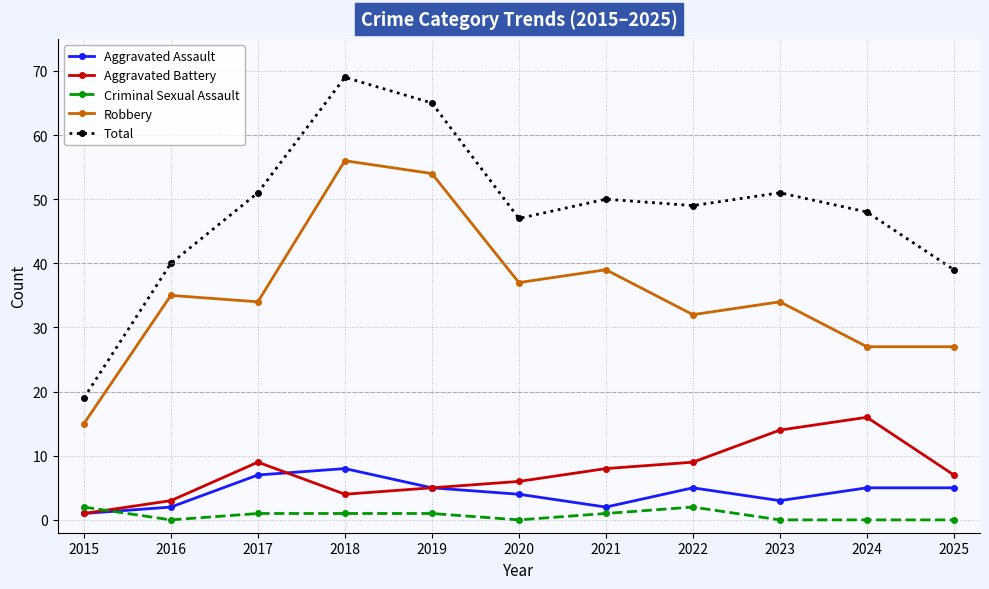

Which series has the widest spread of values?

Total